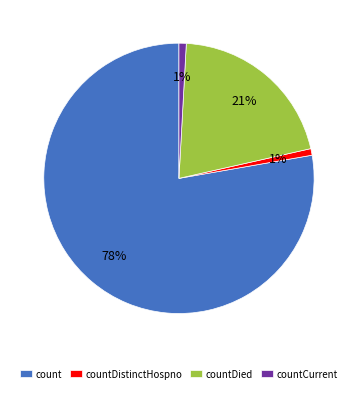

Which slice is the largest?

count